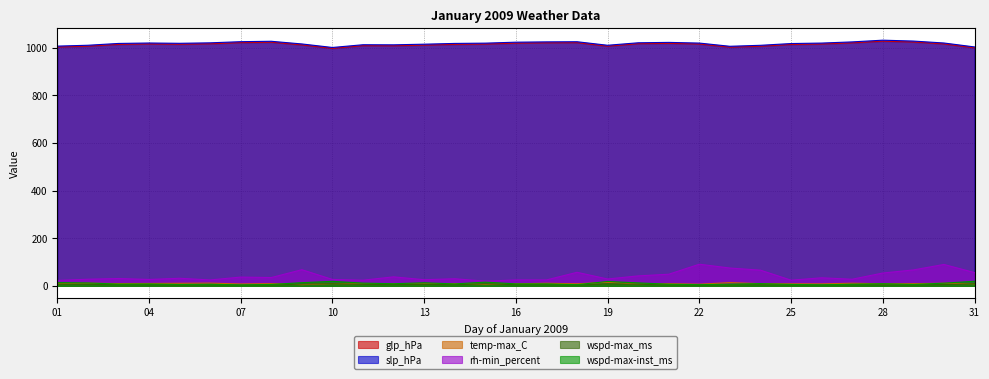

What is the value of the wspd-max-inst_ms point at the 23rd from the left?

7.3